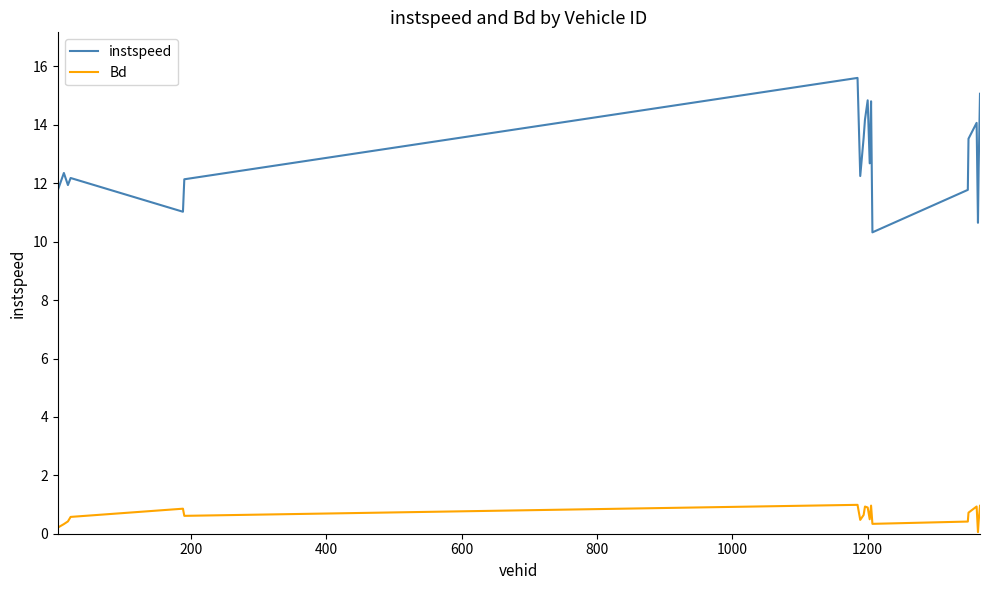

Count the number of categories in the chart.

20